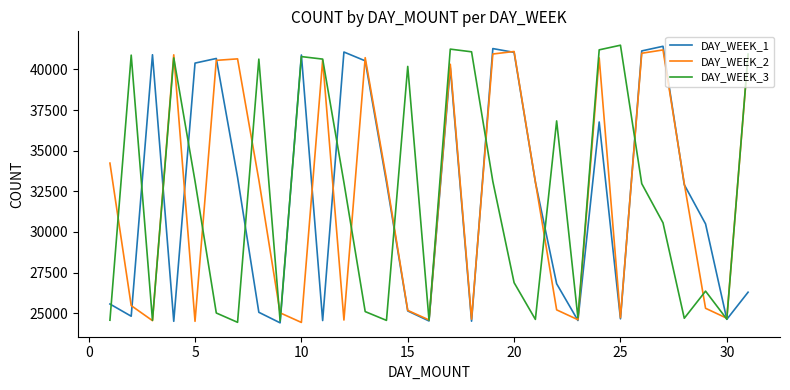

Count the number of categories in the chart.

31